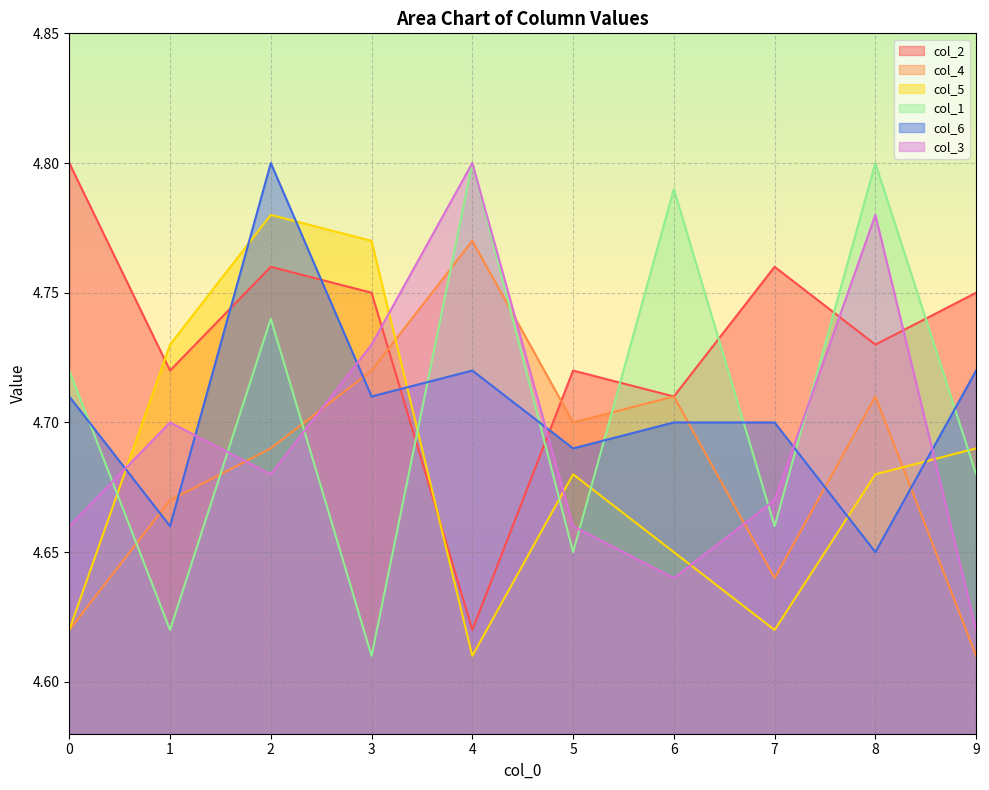

Between 4 and 9, which is larger?

9